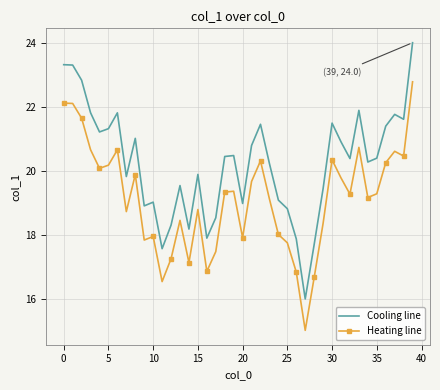

What is the average value of the Cooling line series?

20.2